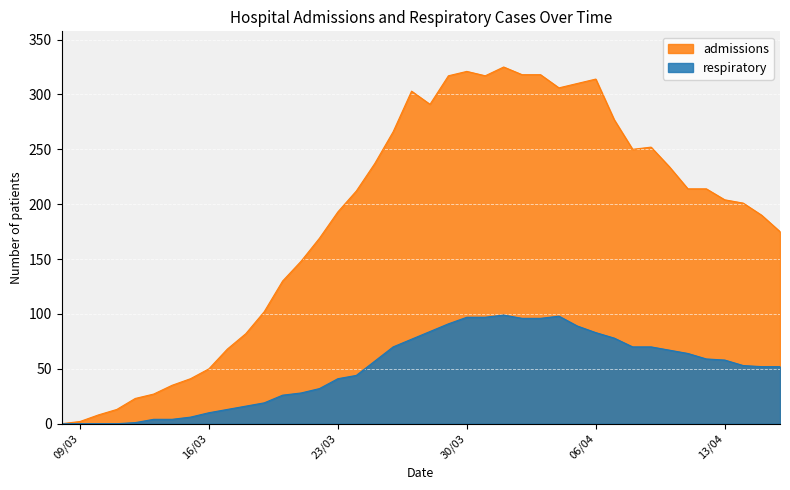

Rank the series by their average value, from highest to lowest.

admissions, respiratory